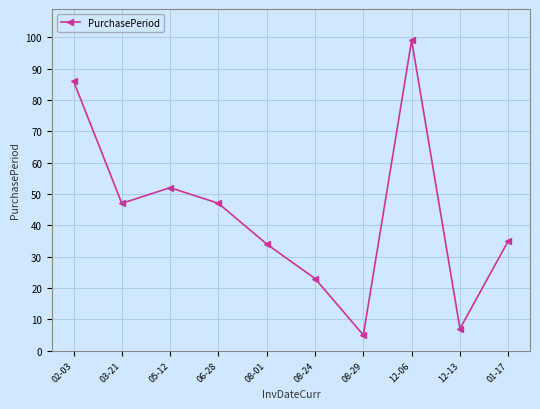

What is the value of the 5th point from the left?

34